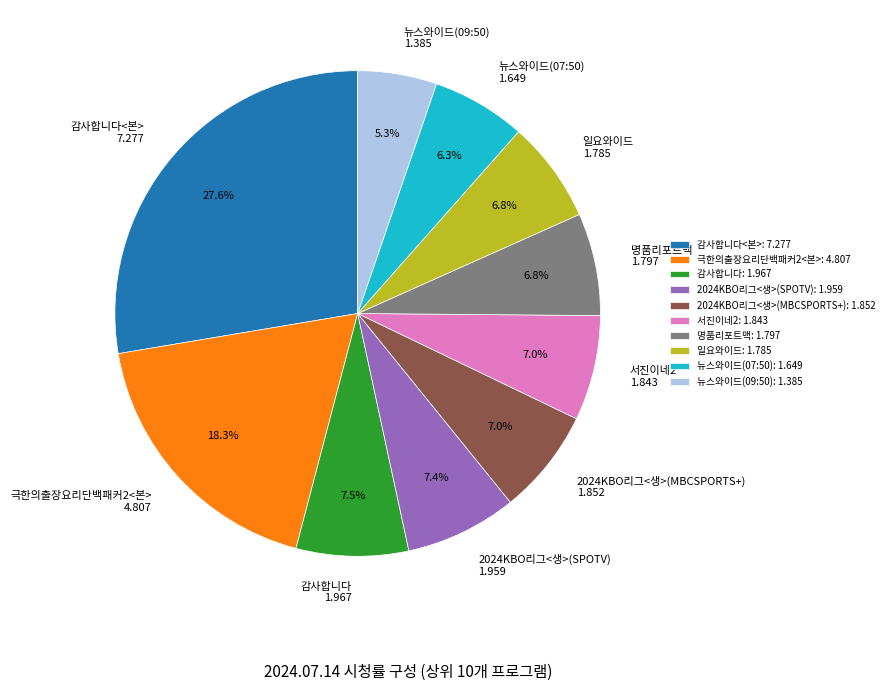

Is there any slice that represents more than half of the pie?

No